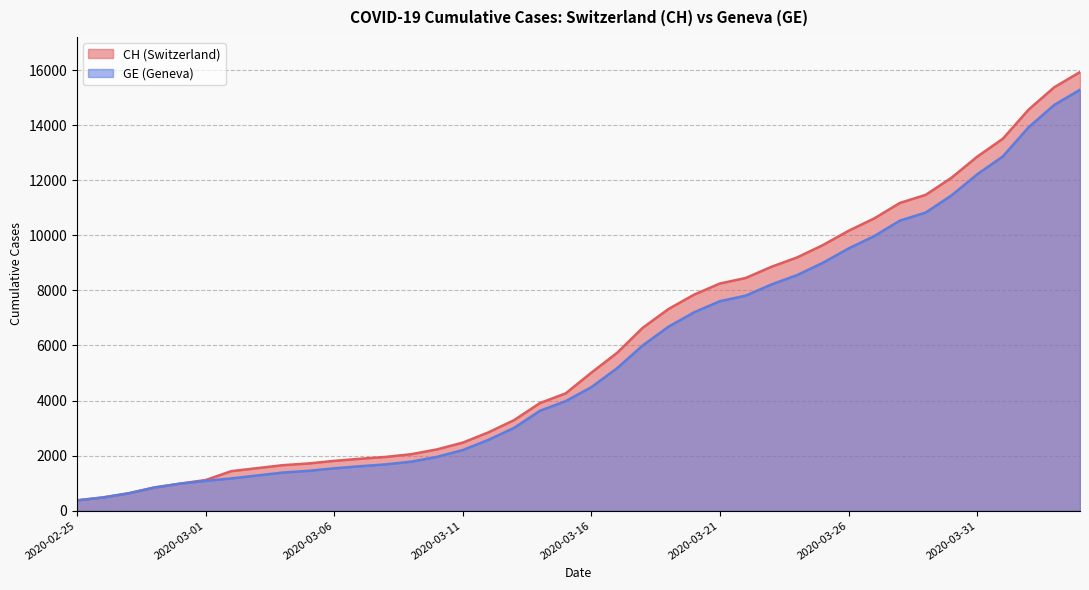

Where is GE nearest to the value 7829?

2020-03-22